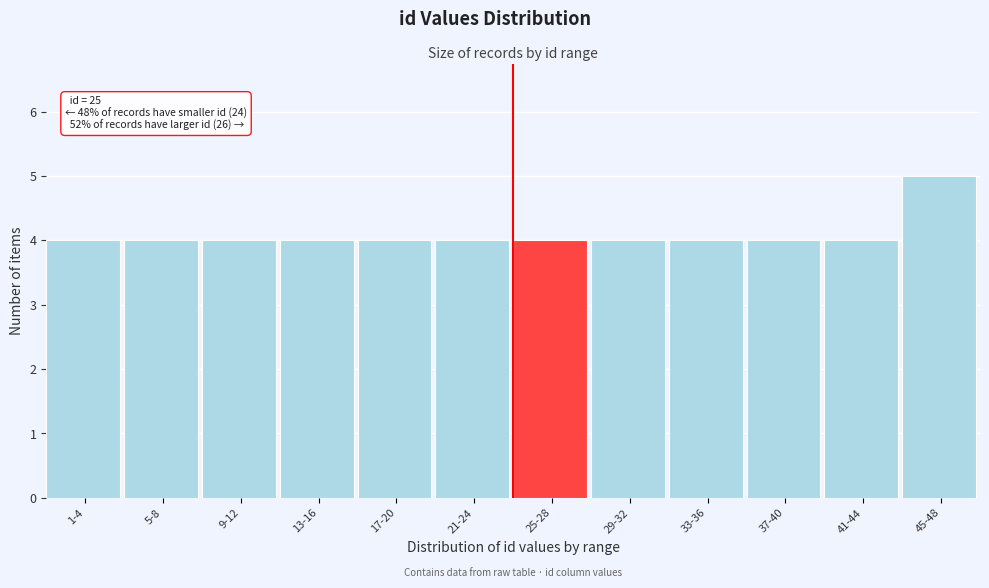

Reading left to right, extract all data points from this chart.

4	4	4	4	4	4	4	4	4	4	4	5